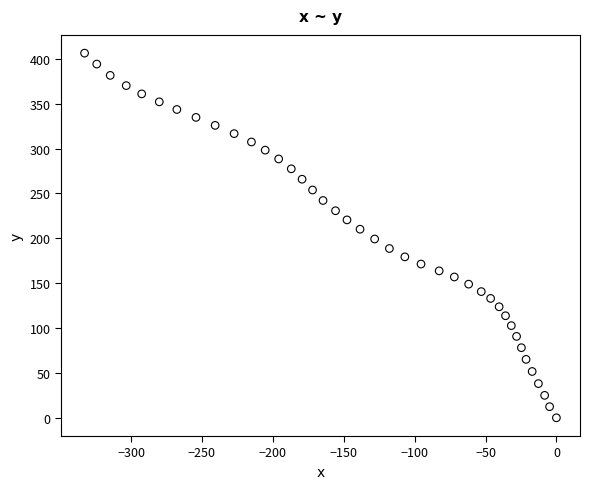

What is the range of Y values (max minus min)?

406.3